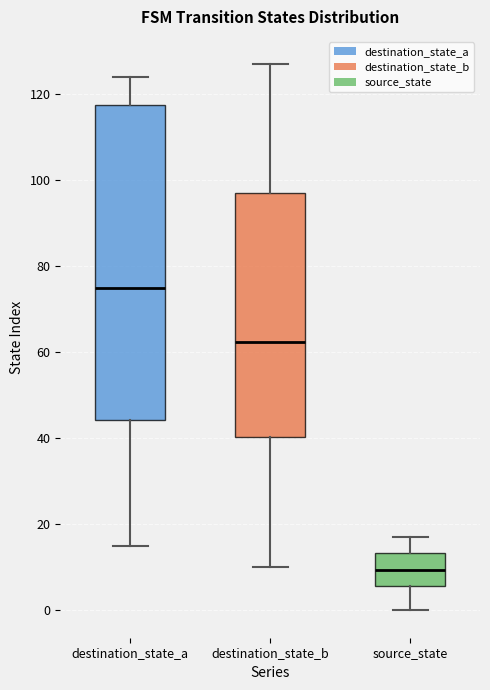

Reading left to right, transcribe this box plot: for each box, give where its median line is, the range the box spans, and where its two whiskers end, as read against the y-axis. The values are not printed on the chart, so give them approximately, as read against the axis.

destination_state_a: median 76, box 44 to 118, whiskers 16 to 124
destination_state_b: median 62, box 40 to 98, whiskers 10 to 128
source_state: median 10, box 6 to 14, whiskers 0 to 18